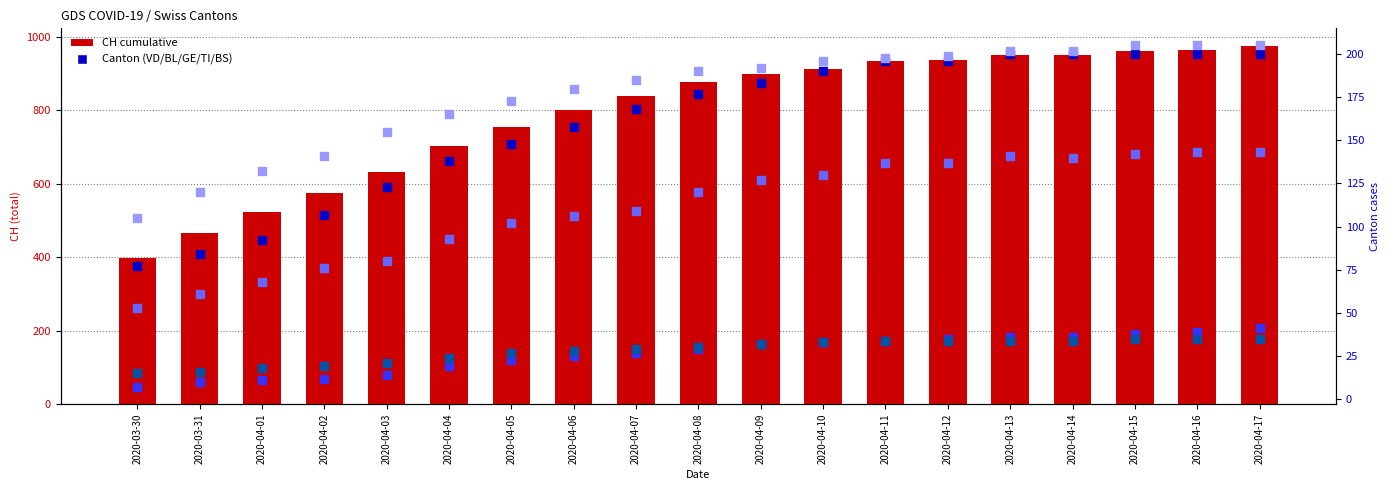

Reading right to left, transcribe all the data shown in this chart.

CH total: 2020-04-17=975	2020-04-16=966	2020-04-15=962	2020-04-14=952	2020-04-13=951	2020-04-12=938	2020-04-11=935	2020-04-10=913	2020-04-09=900	2020-04-08=877	2020-04-07=839	2020-04-06=800	2020-04-05=756	2020-04-04=704	2020-04-03=633	2020-04-02=574	2020-04-01=524	2020-03-31=467	2020-03-30=397
VD: 2020-04-17=200	2020-04-16=200	2020-04-15=200	2020-04-14=200	2020-04-13=200	2020-04-12=196	2020-04-11=196	2020-04-10=190	2020-04-09=183	2020-04-08=177	2020-04-07=168	2020-04-06=158	2020-04-05=148	2020-04-04=138	2020-04-03=123	2020-04-02=107	2020-04-01=92	2020-03-31=84	2020-03-30=77
BL: 2020-04-17=41	2020-04-16=39	2020-04-15=38	2020-04-14=36	2020-04-13=36	2020-04-12=35	2020-04-11=34	2020-04-10=33	2020-04-09=32	2020-04-08=29	2020-04-07=27	2020-04-06=25	2020-04-05=23	2020-04-04=19	2020-04-03=14	2020-04-02=12	2020-04-01=11	2020-03-31=10	2020-03-30=7
GE: 2020-04-17=143	2020-04-16=143	2020-04-15=142	2020-04-14=140	2020-04-13=141	2020-04-12=137	2020-04-11=137	2020-04-10=130	2020-04-09=127	2020-04-08=120	2020-04-07=109	2020-04-06=106	2020-04-05=102	2020-04-04=93	2020-04-03=80	2020-04-02=76	2020-04-01=68	2020-03-31=61	2020-03-30=53
TI: 2020-04-17=205	2020-04-16=205	2020-04-15=205	2020-04-14=202	2020-04-13=202	2020-04-12=199	2020-04-11=198	2020-04-10=196	2020-04-09=192	2020-04-08=190	2020-04-07=185	2020-04-06=180	2020-04-05=173	2020-04-04=165	2020-04-03=155	2020-04-02=141	2020-04-01=132	2020-03-31=120	2020-03-30=105
BS: 2020-04-17=35	2020-04-16=35	2020-04-15=35	2020-04-14=34	2020-04-13=34	2020-04-12=34	2020-04-11=34	2020-04-10=33	2020-04-09=32	2020-04-08=30	2020-04-07=29	2020-04-06=28	2020-04-05=27	2020-04-04=24	2020-04-03=21	2020-04-02=19	2020-04-01=18	2020-03-31=16	2020-03-30=15